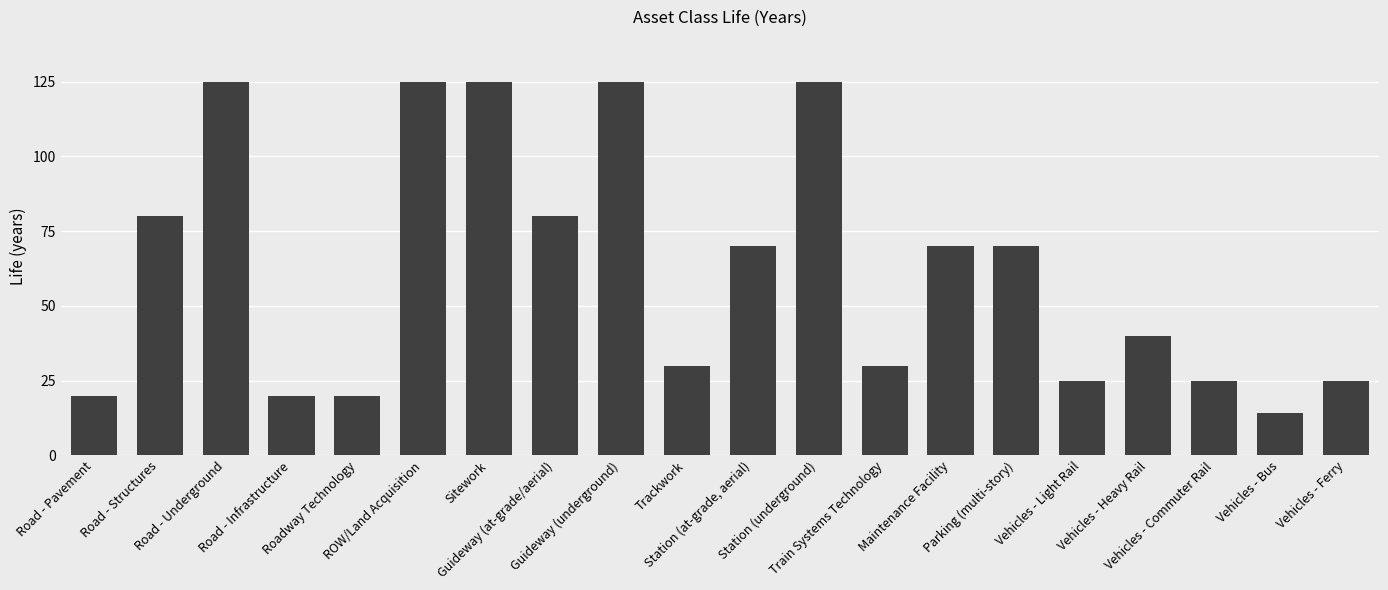

What is the label of the 14th bar from the right?

Sitework